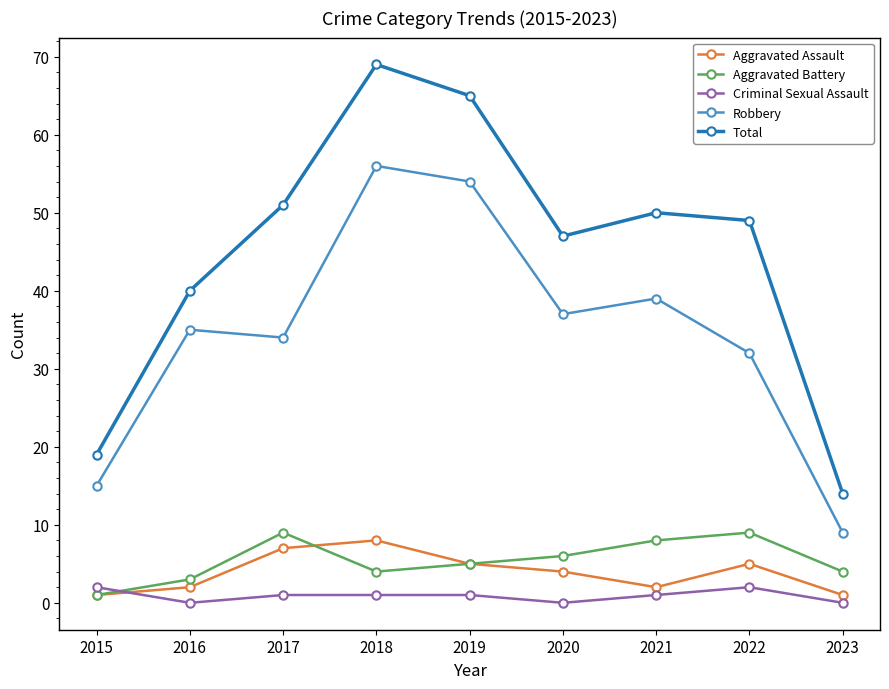

What are all the series names shown in the legend?

Aggravated Assault, Aggravated Battery, Criminal Sexual Assault, Robbery, Total